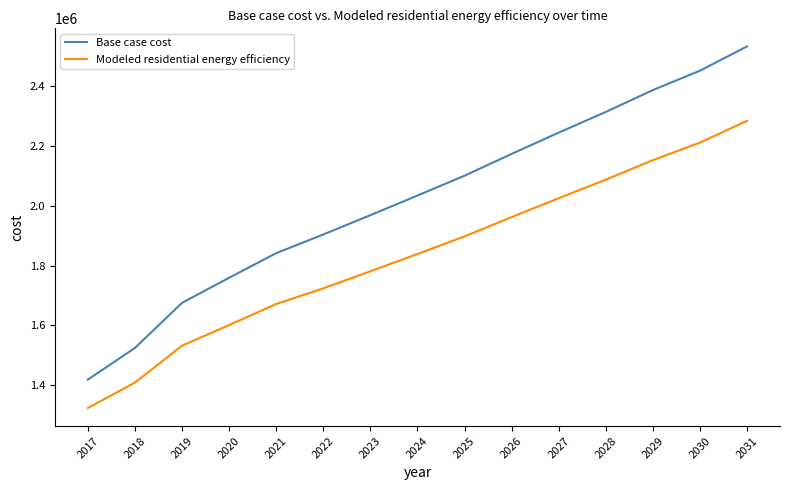

True or false: Modeled residential energy efficiency has a value of 1408177.7 at 2018.

True